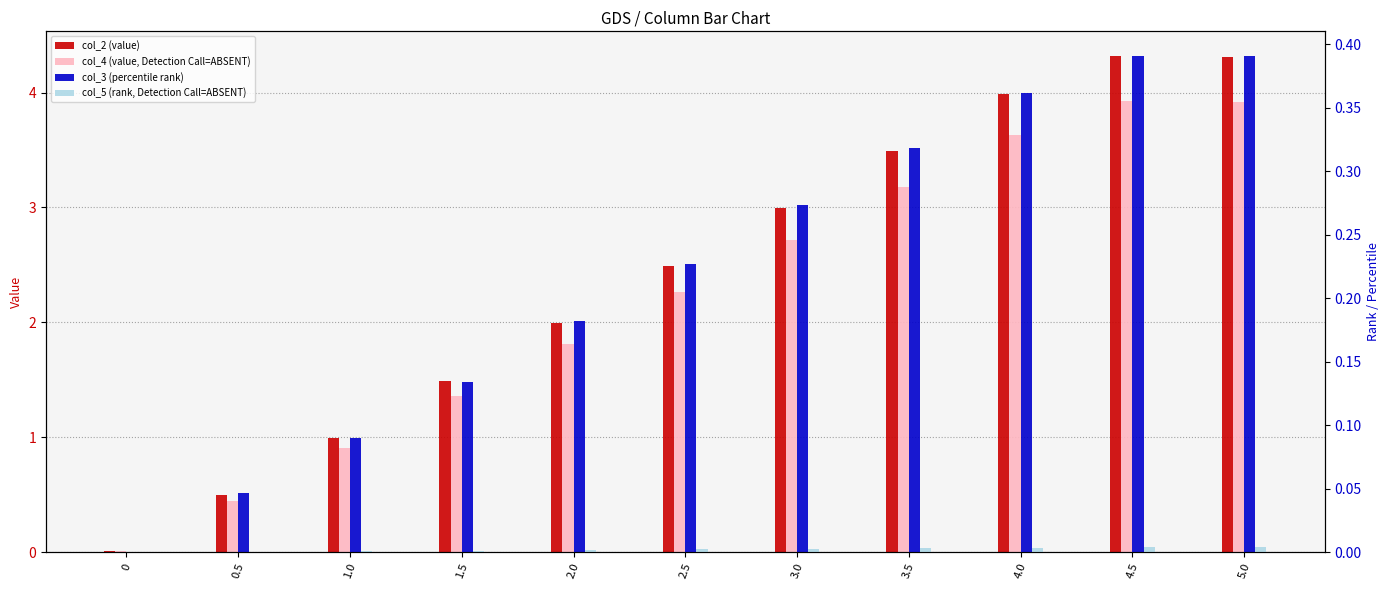

Reading right to left, transcribe all the data shown in this chart.

col_2 (value): 5.0=4.3	4.5=4.3	4.0=4.0	3.5=3.5	3.0=3.0	2.5=2.5	2.0=2.0	1.5=1.5	1.0=1.0	0.5=0.5	0=0.0
col_4 (value, Detection Call=ABSENT): 5.0=3.9	4.5=3.9	4.0=3.6	3.5=3.2	3.0=2.7	2.5=2.3	2.0=1.8	1.5=1.4	1.0=0.9	0.5=0.5	0=0.0
col_3 (percentile rank): 5.0=0.4	4.5=0.4	4.0=0.4	3.5=0.3	3.0=0.3	2.5=0.2	2.0=0.2	1.5=0.1	1.0=0.1	0.5=0.0	0=0.0
col_5 (rank, Detection Call=ABSENT): 5.0=0.0	4.5=0.0	4.0=0.0	3.5=0.0	3.0=0.0	2.5=0.0	2.0=0.0	1.5=0.0	1.0=0.0	0.5=0.0	0=0.0